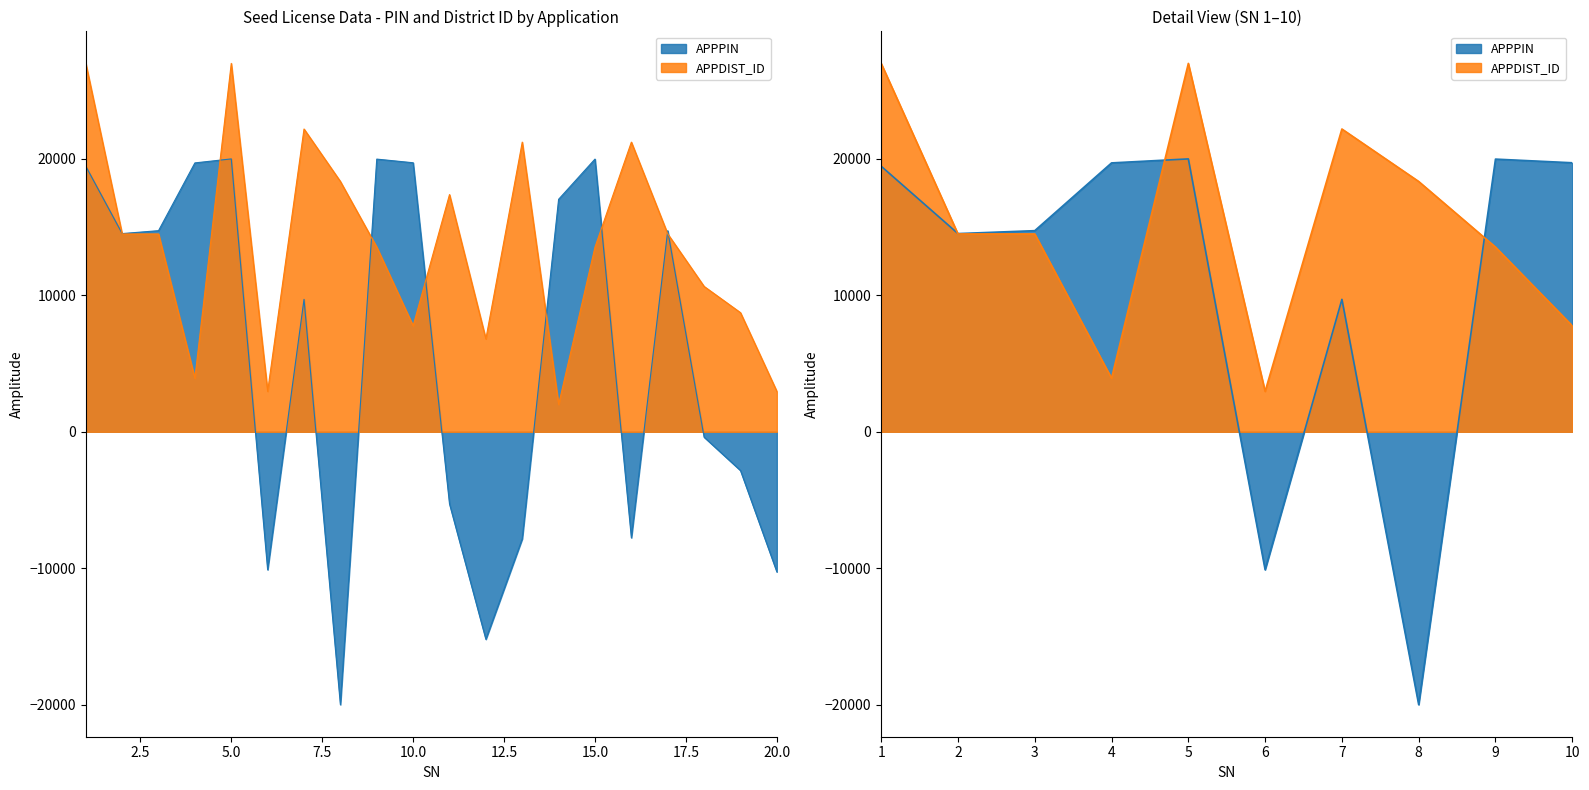

Reading left to right, what are all the values shown in this chart?

APPPIN: 1=19461.6	2=14526.7	3=14740.1	4=19707.2	5=20000.0	6=-10112.9	7=9706.0	8=-20000.0	9=19985.1	10=19717.2	11=-5282.2	12=-15209.0	13=-7840.2	14=17040.1	15=19987.6	16=-7768.3	17=14735.1	18=-394.5	19=-2838.4	20=-10266.7
APPDIST_ID: 1=27000.0	2=14500.0	3=14500.0	4=3923.1	5=27000.0	6=2961.5	7=22192.3	8=18346.2	9=13538.5	10=7769.2	11=17384.6	12=6807.7	13=21230.8	14=2000.0	15=13538.5	16=21230.8	17=14500.0	18=10653.8	19=8730.8	20=2961.5